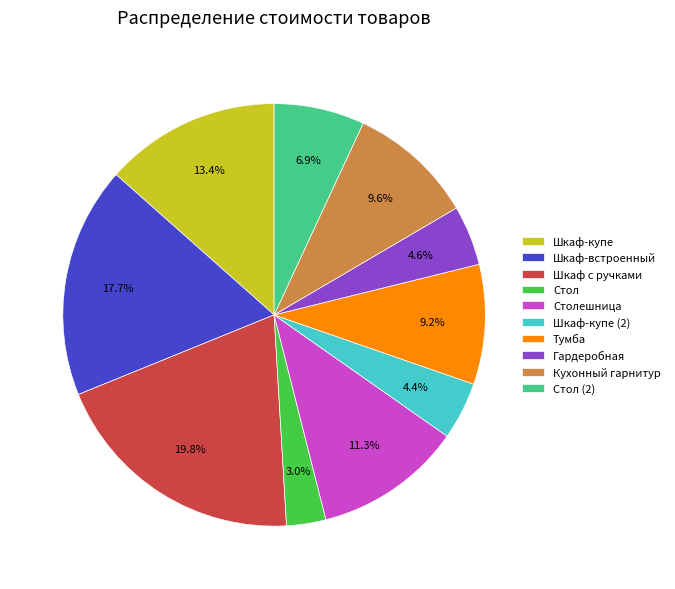

What portion of the pie excludes Шкаф-встроенный?

82.3%